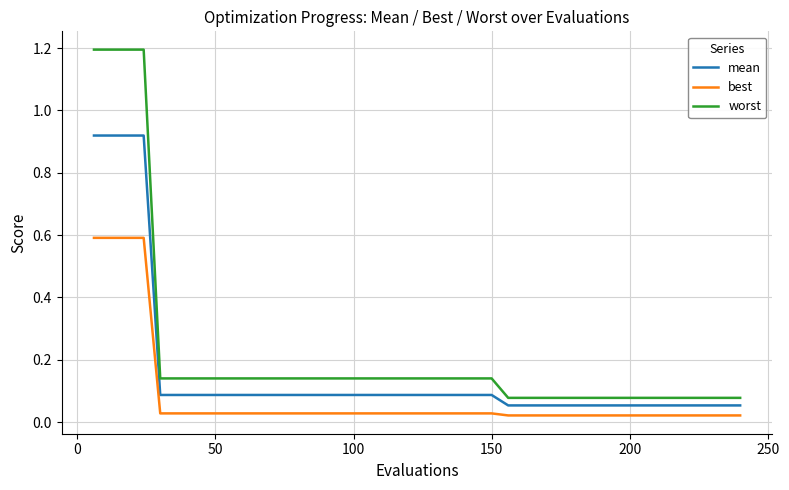

Rank the series by their maximum value, from highest to lowest.

worst, mean, best